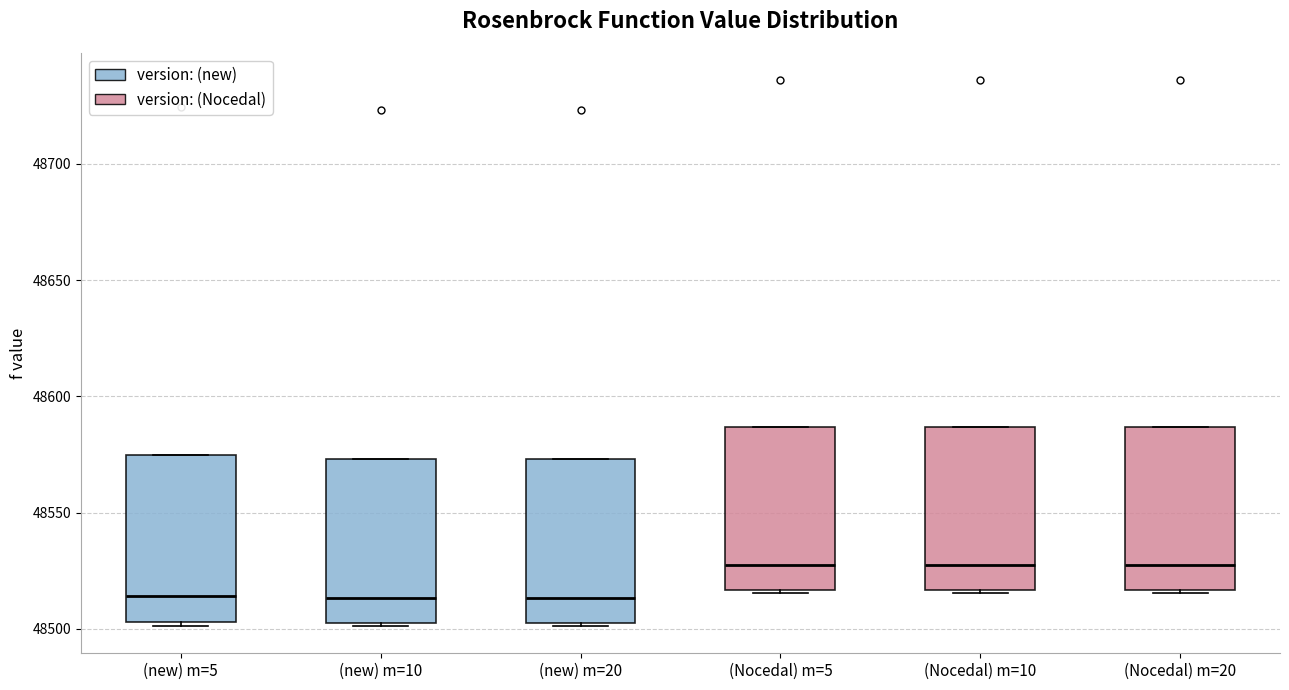

Reading left to right, read every box against the y-axis: the position of its median line, the range the box covers, and the ends of its whiskers. The values are not printed on the chart, so give them approximately, as read against the axis.

(new) m=5: median 48515, box 48505 to 48575, whiskers 48500 to 48575
(new) m=10: median 48515, box 48505 to 48575, whiskers 48500 to 48575
(new) m=20: median 48515, box 48505 to 48575, whiskers 48500 to 48575
(Nocedal) m=5: median 48525, box 48515 to 48585, whiskers 48515 to 48585
(Nocedal) m=10: median 48525, box 48515 to 48585, whiskers 48515 to 48585
(Nocedal) m=20: median 48525, box 48515 to 48585, whiskers 48515 to 48585